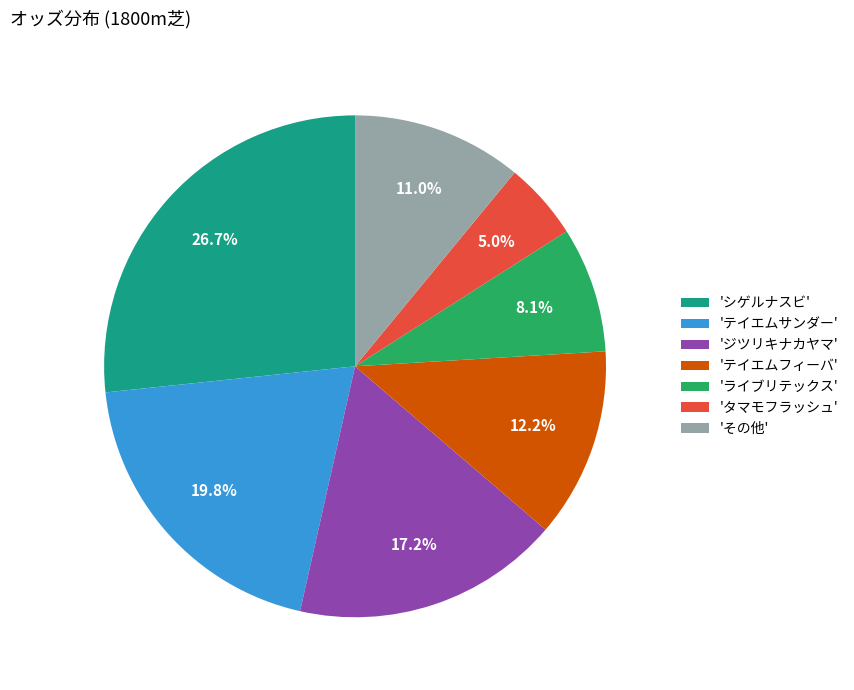

Approximately how many times larger is the value at 'テイエムサンダー' compared to 'テイエムフィーバ'?

1.6